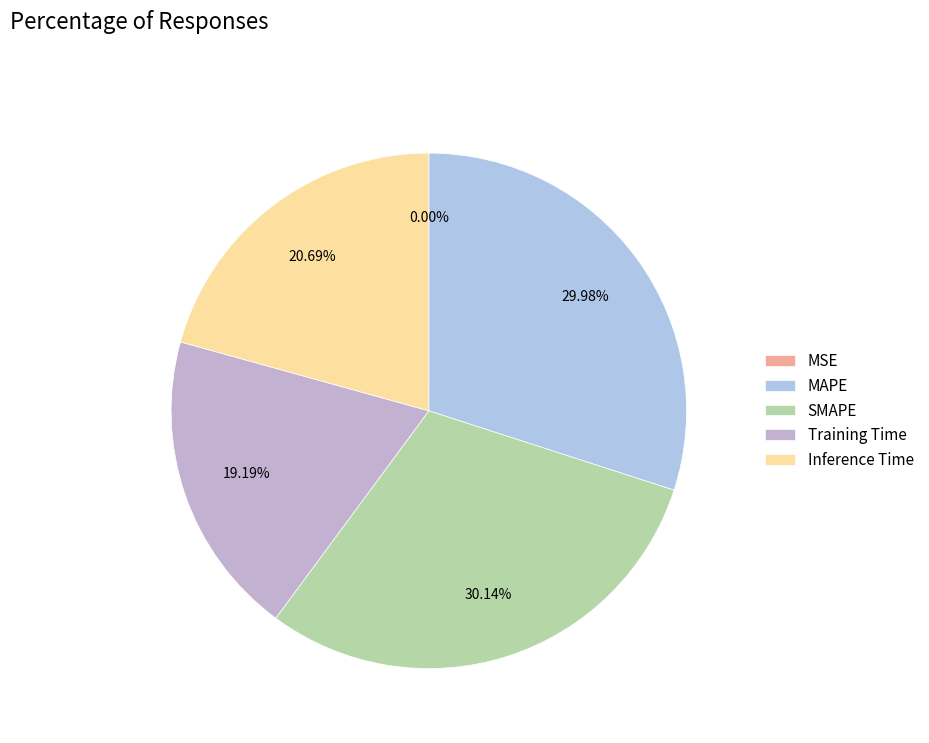

Is there a majority slice in this chart?

No